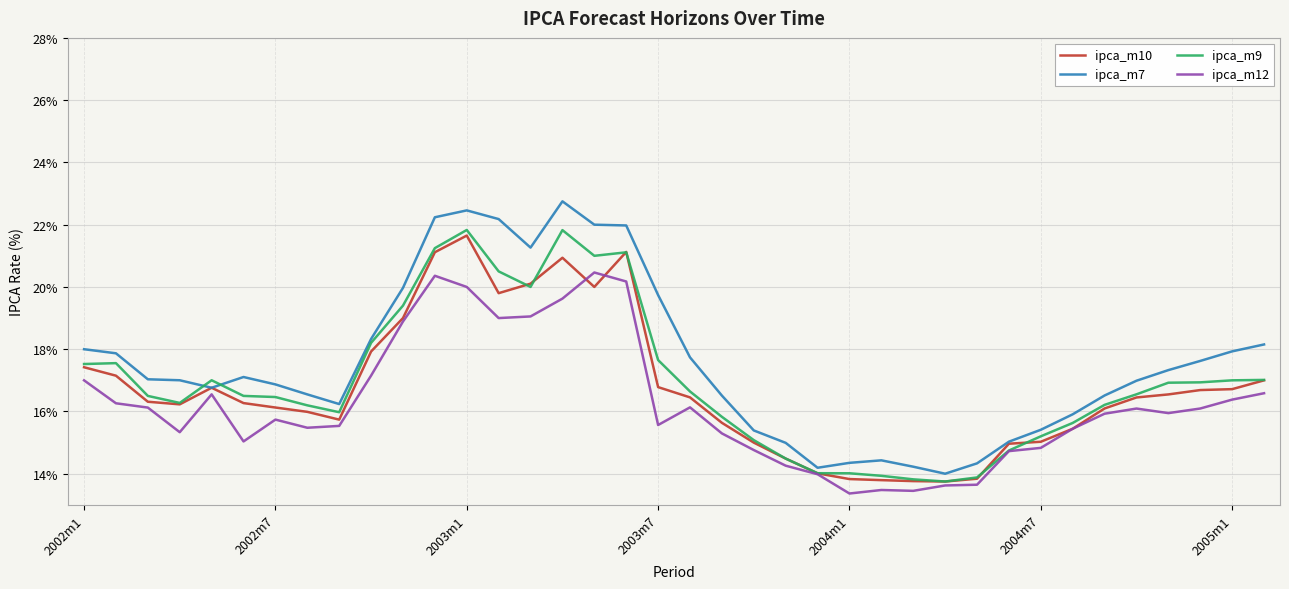

Which series has the largest total across all categories?

ipca_m7